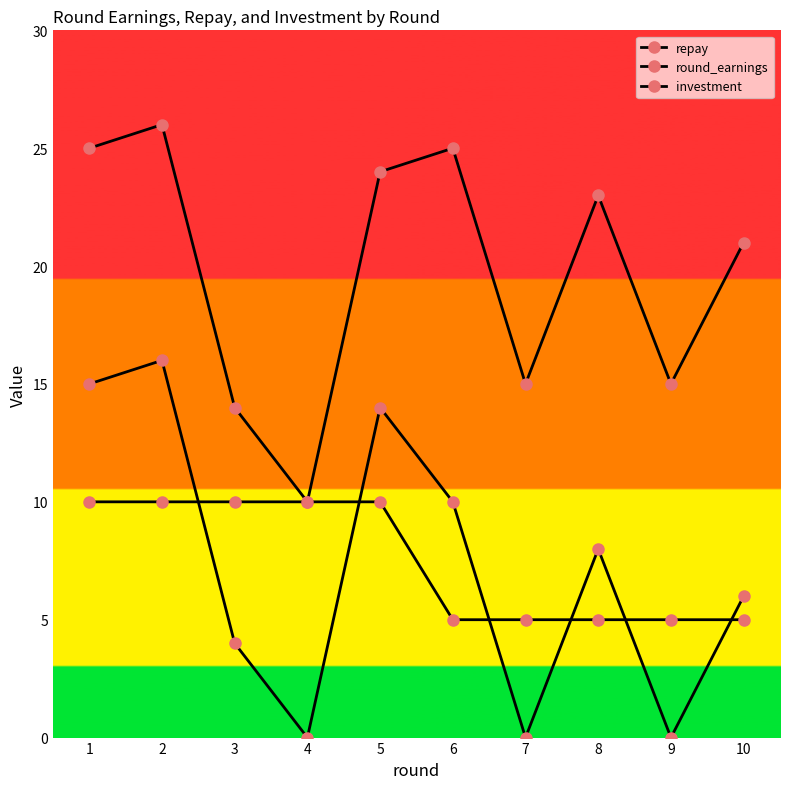

True or false: investment and round_earnings cross at least once.

False